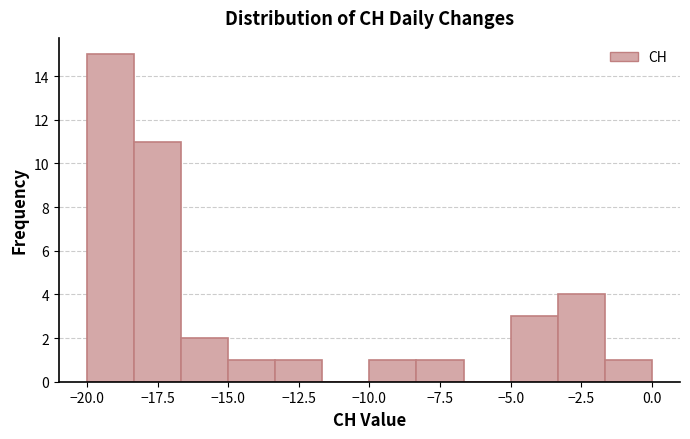

Around what value on the x-axis is the tallest bar? Give the approximate position of its centre, as read against the axis.

-19.0